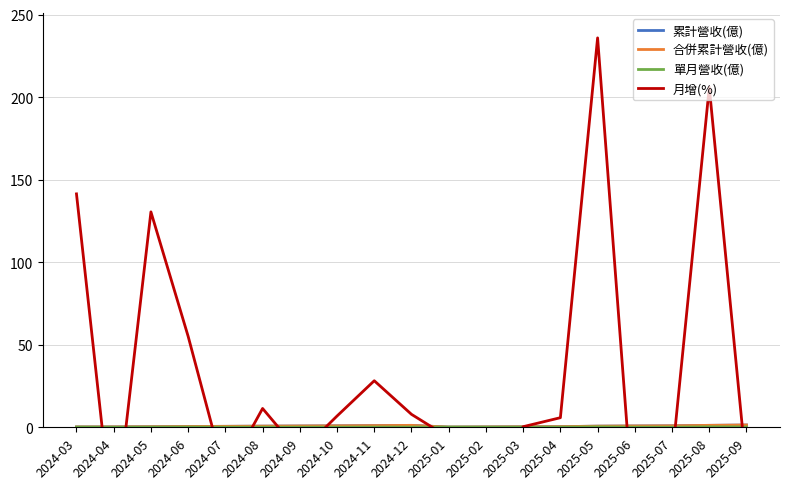

The 累計營收(億) series shows 0.5 at 2024-06. True or false?

True